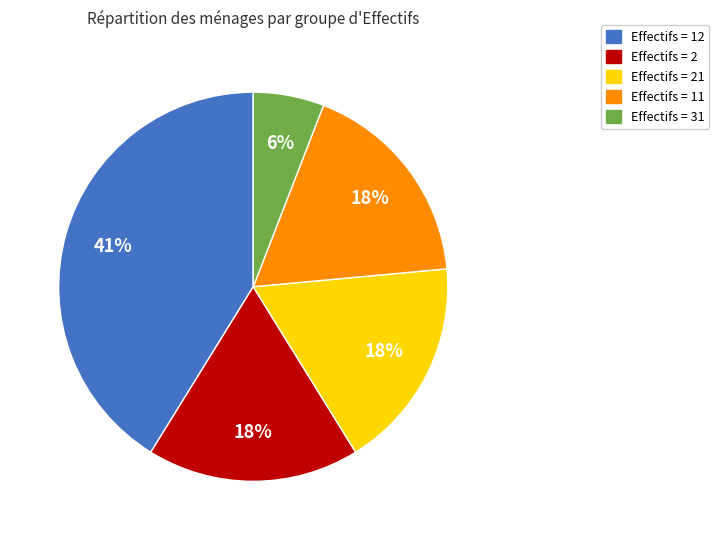

To the nearest percent, what portion does Effectifs = 2 represent?

18%